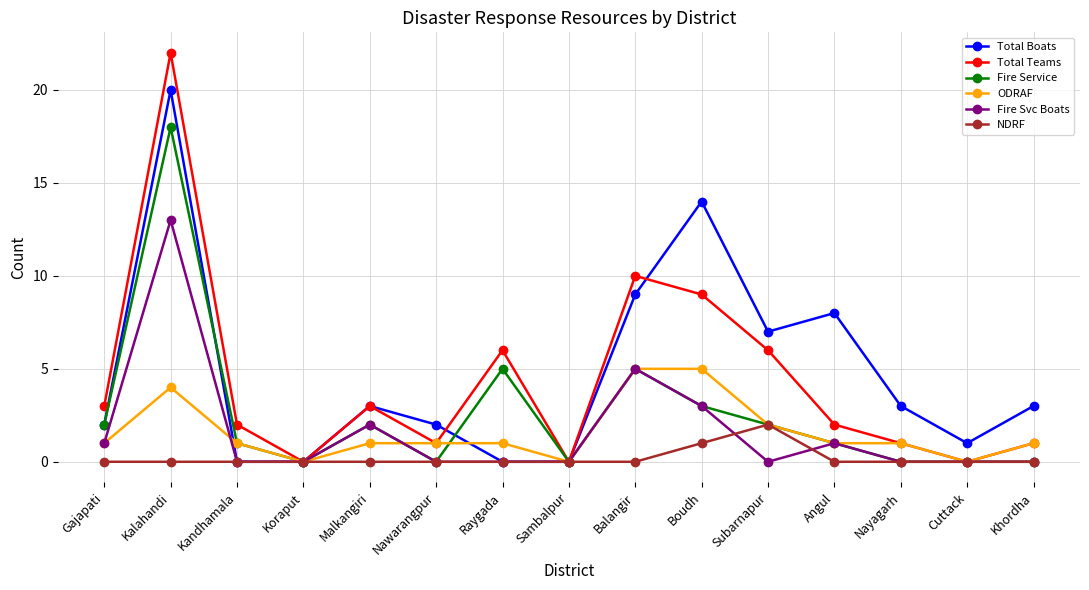

At which category does the chart reach its peak across all series?

Kalahandi